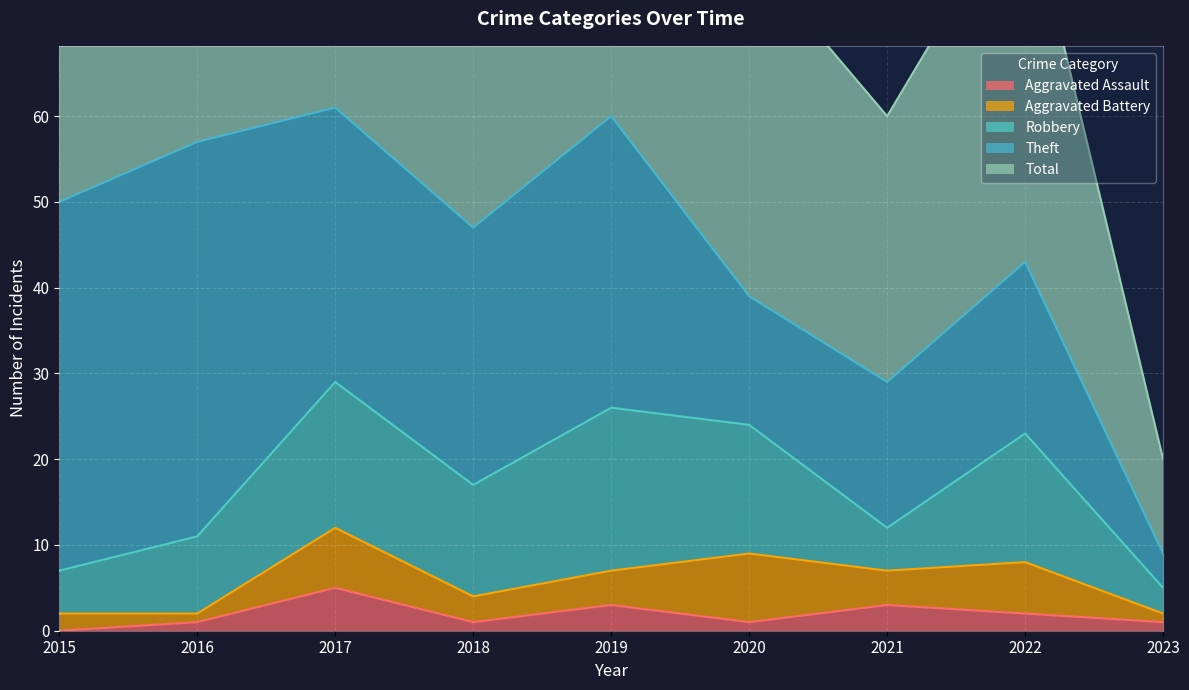

In Robbery, how many points are lower than both neighbors (excluding endpoints)?

2